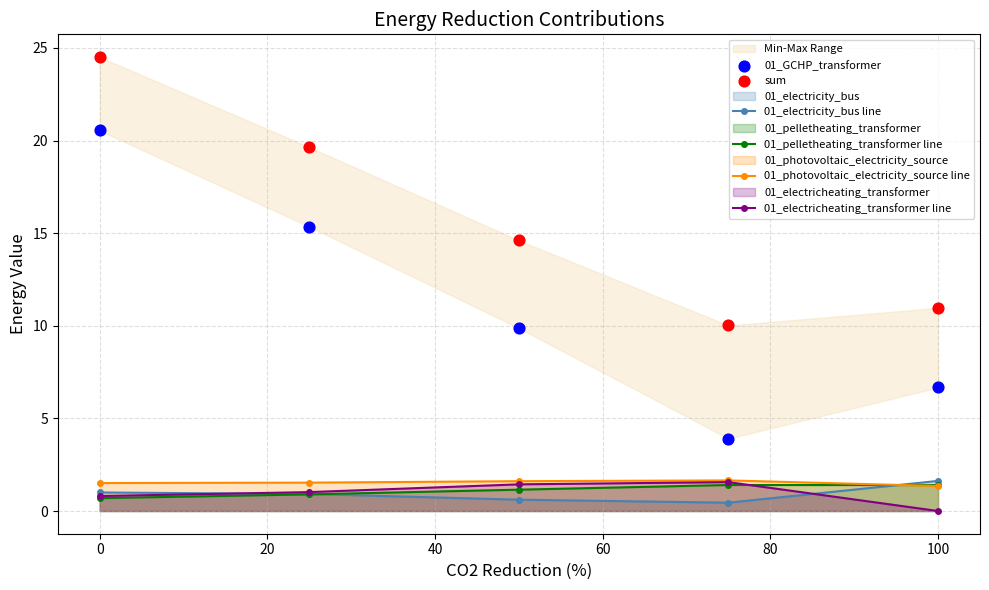

True or false: 01_electricheating_transformer line has more than 2 points higher than both neighbors.

False